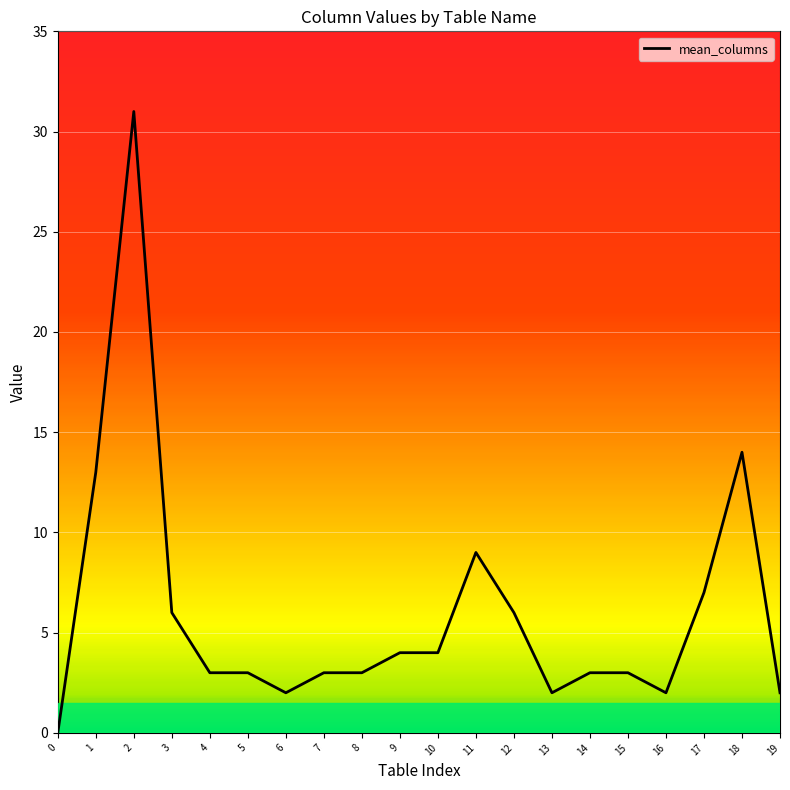

At which label is the value closest to 15?

18